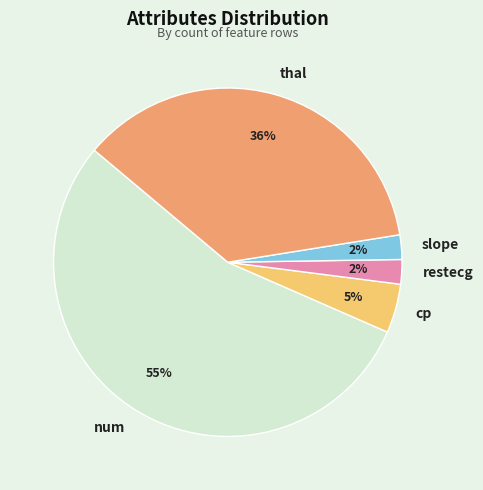

What percentage is the restecg slice, to the nearest percent?

2%